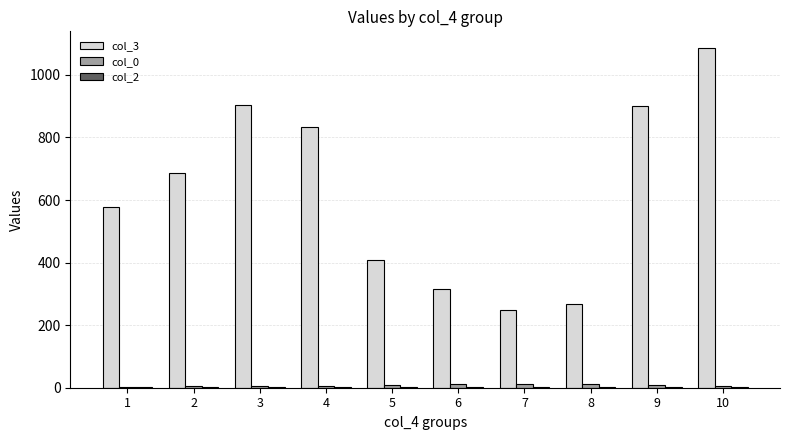

The value of col_3 at 9 is 899. True or false?

True